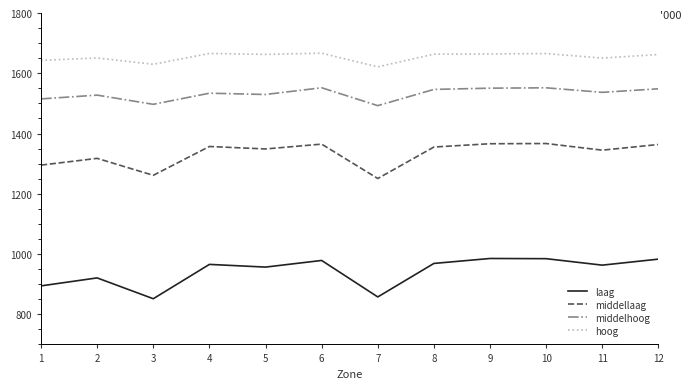

What is the maximum value shown in the chart?

1666.7